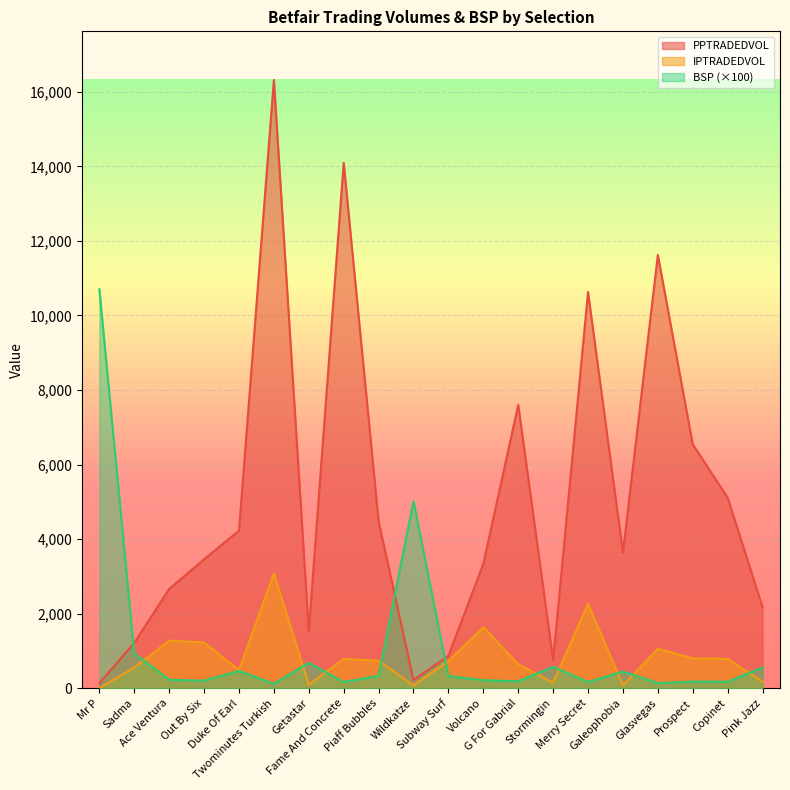

What is the label of the 1st point from the left?

Mr P